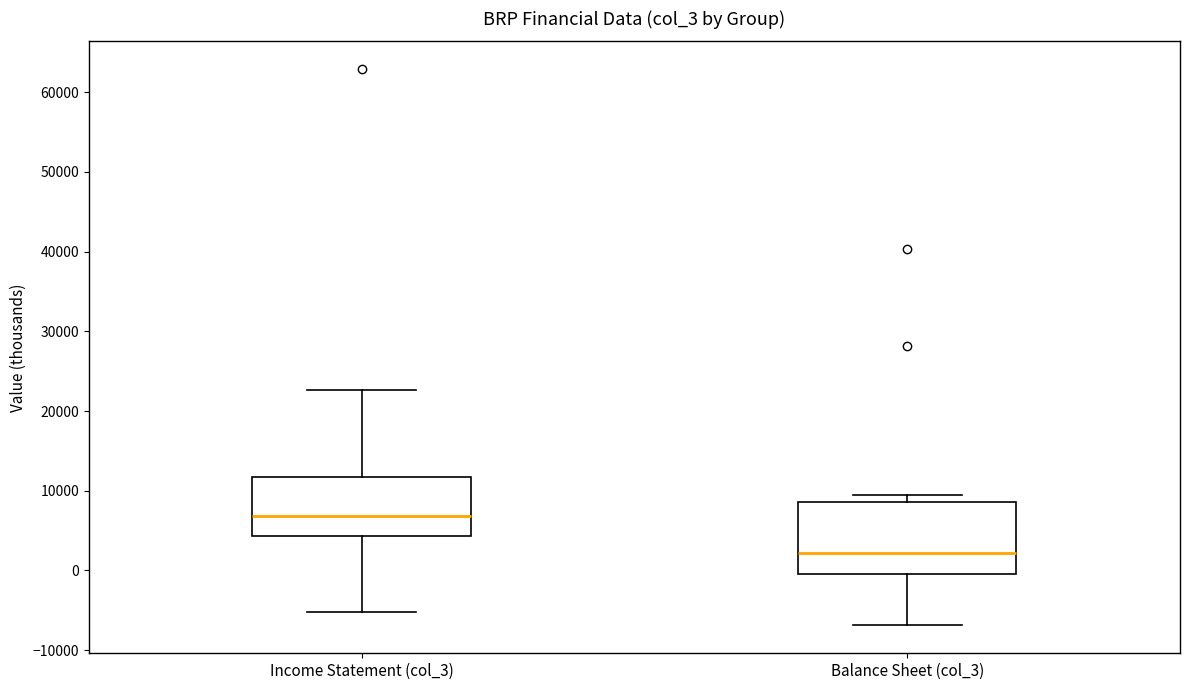

Reading left to right, read every box against the y-axis: the position of its median line, the range the box covers, and the ends of its whiskers. The values are not printed on the chart, so give them approximately, as read against the axis.

Income Statement (col_3): median 7000, box 4000 to 12000, whiskers -5000 to 23000
Balance Sheet (col_3): median 2000, box 0 to 9000, whiskers -7000 to 10000